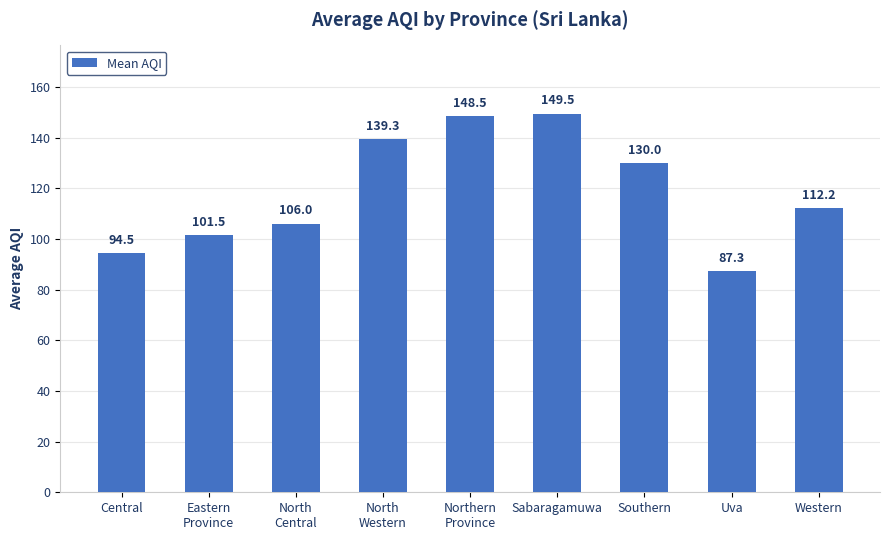

Are the bars grouped side by side (vs. stacked)?

No